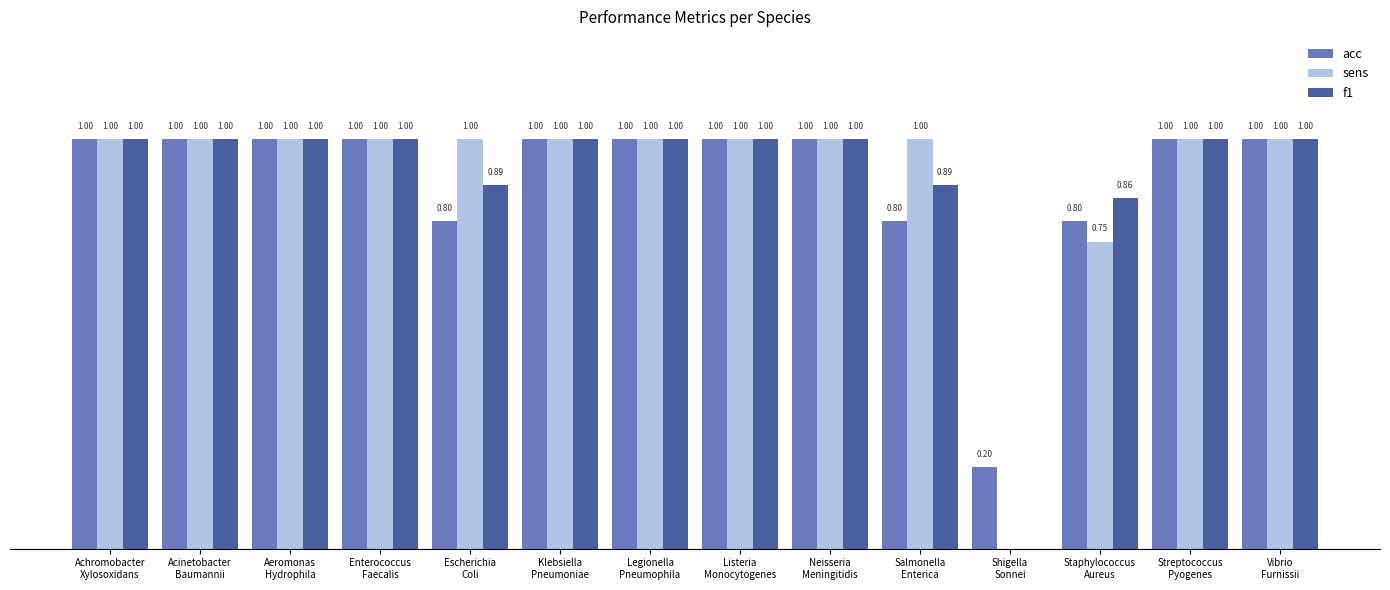

Which series has the largest total across all categories?

sens